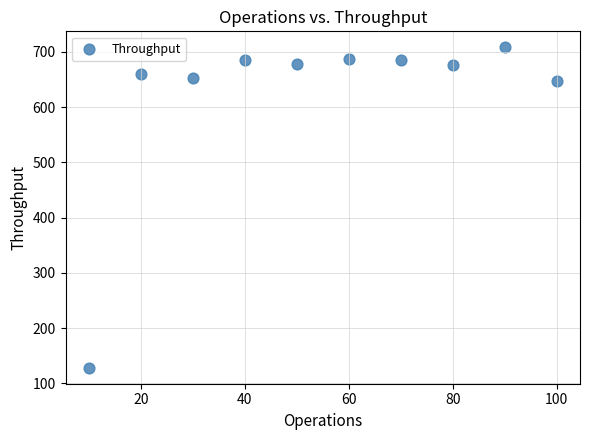

What is the range of Y values (max minus min)?

579.7